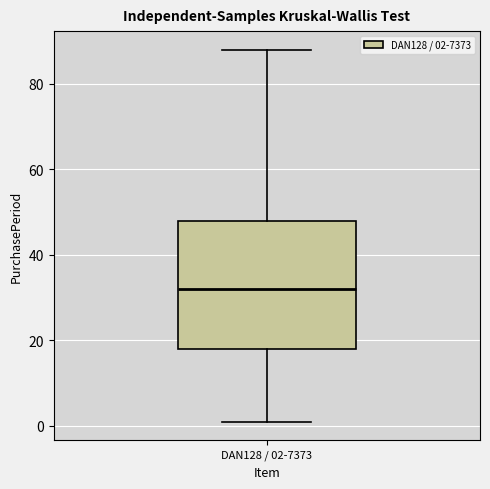

Read this box plot against the y-axis: the position of the median line, the range covered by the box, and the ends of both whiskers. The values are not printed on the chart, so give them approximately, as read against the axis.

median 32, box 18 to 48, whiskers 2 to 88